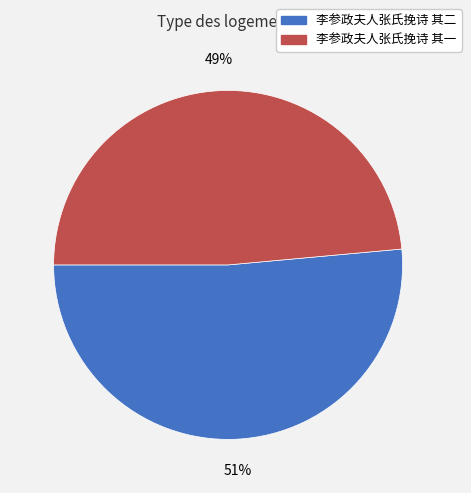

True or false: 李参政夫人张氏挽诗 其二 accounts for 51% of the total.

True